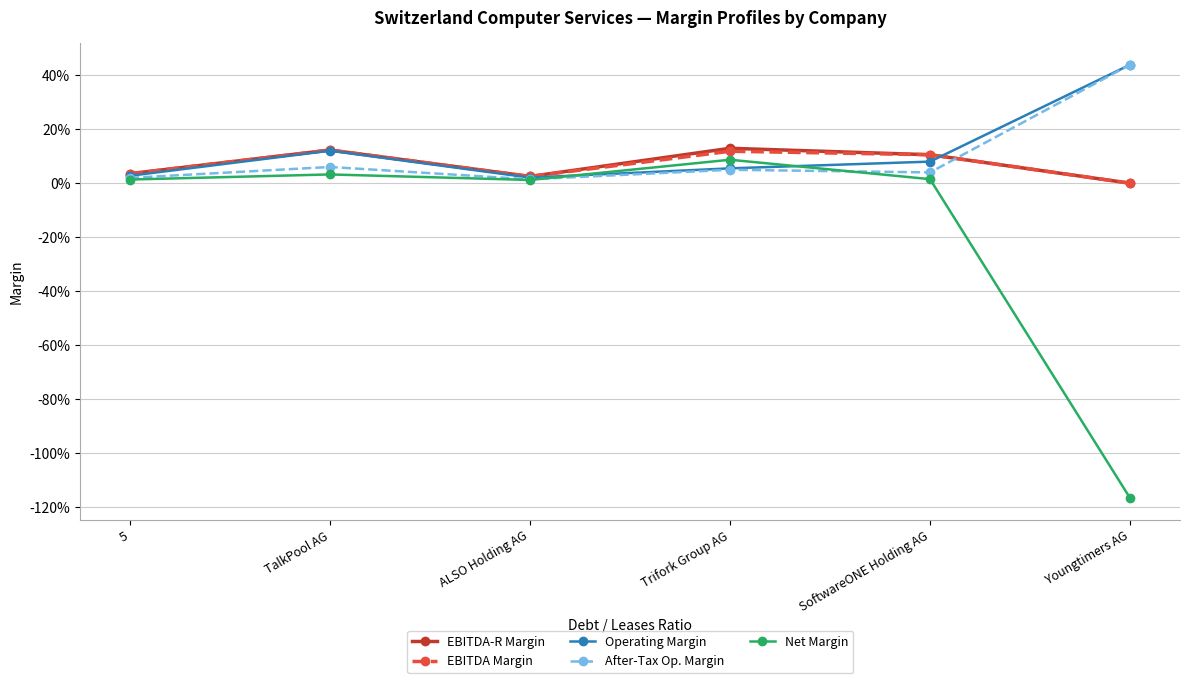

Is this an area chart (filled region under the line)?

No